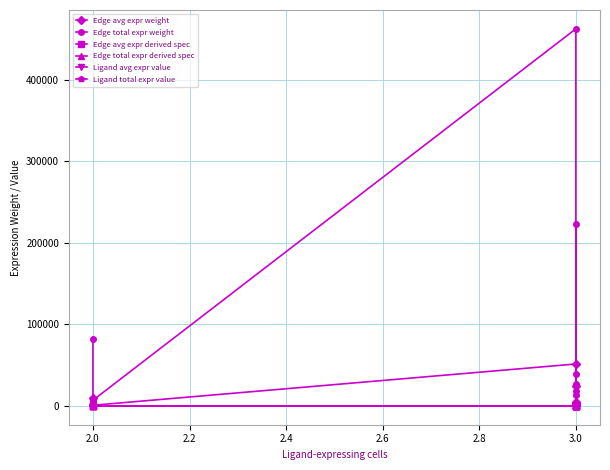

What is the difference between the maximum and second lowest values in the Ligand avg expr value series?

12.4